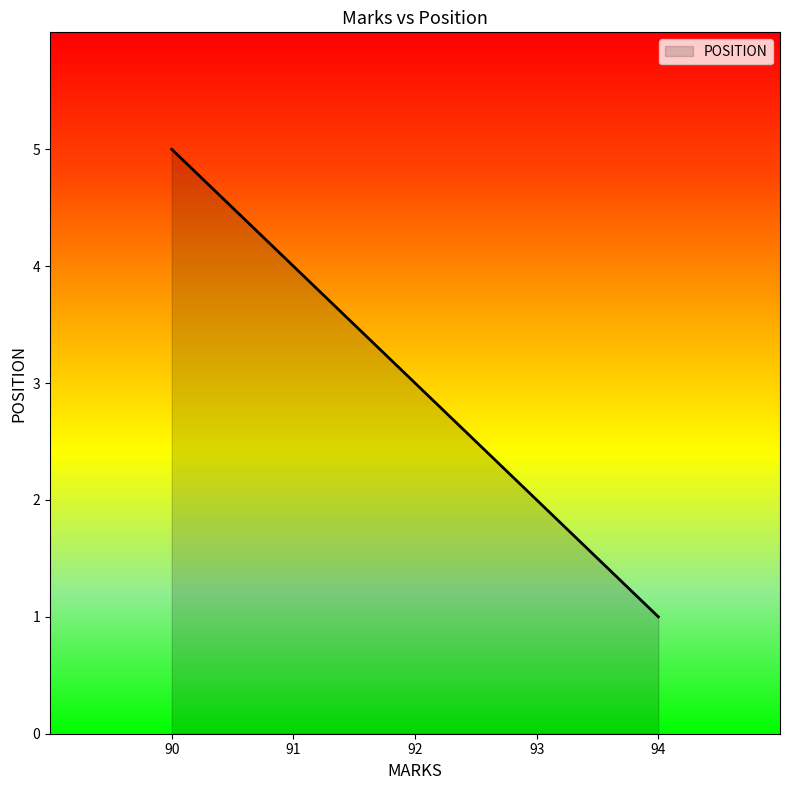

True or false: there are more than 0 points higher than both neighbors.

False